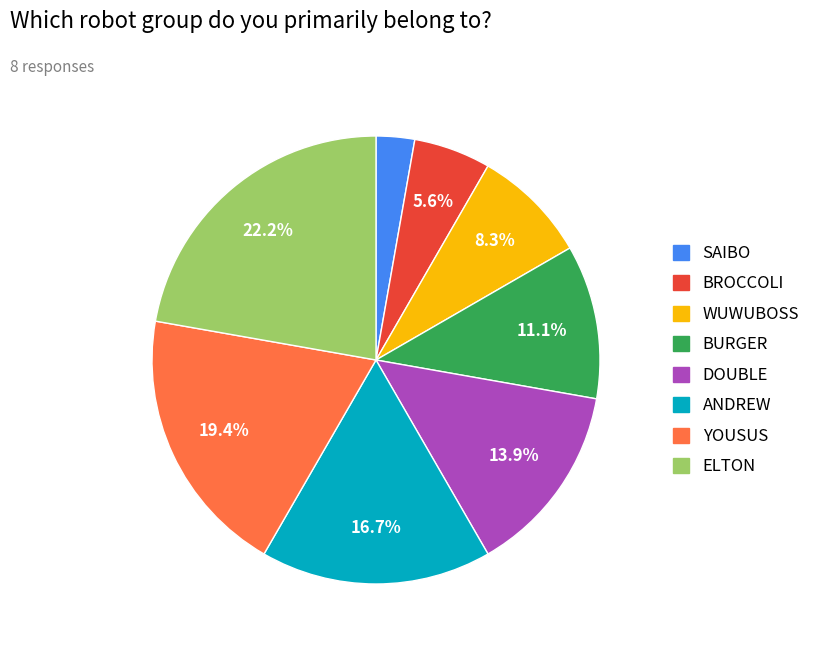

Is it true that WUWUBOSS is 14% of the pie?

False